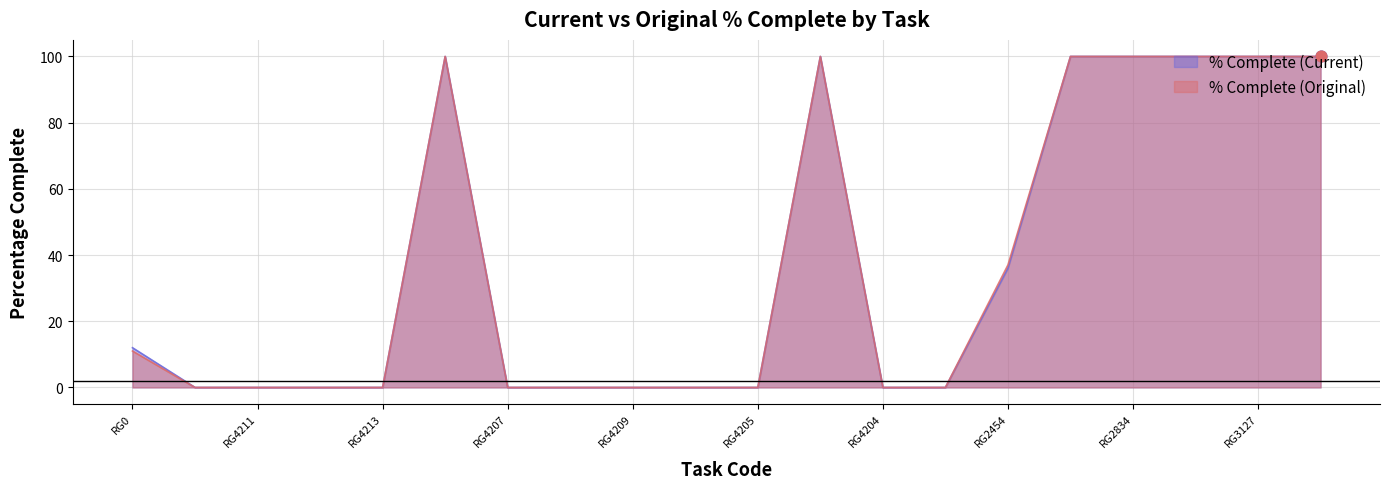

At how many categories does at least one series exceed 11?

9